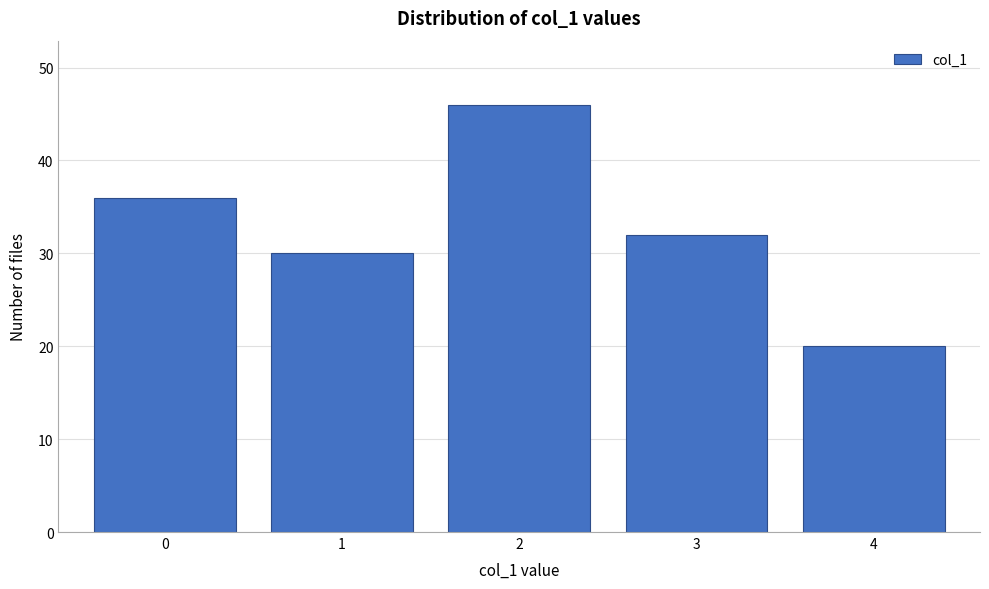

Reading right to left, list all the values displayed in this chart.

20	32	46	30	36